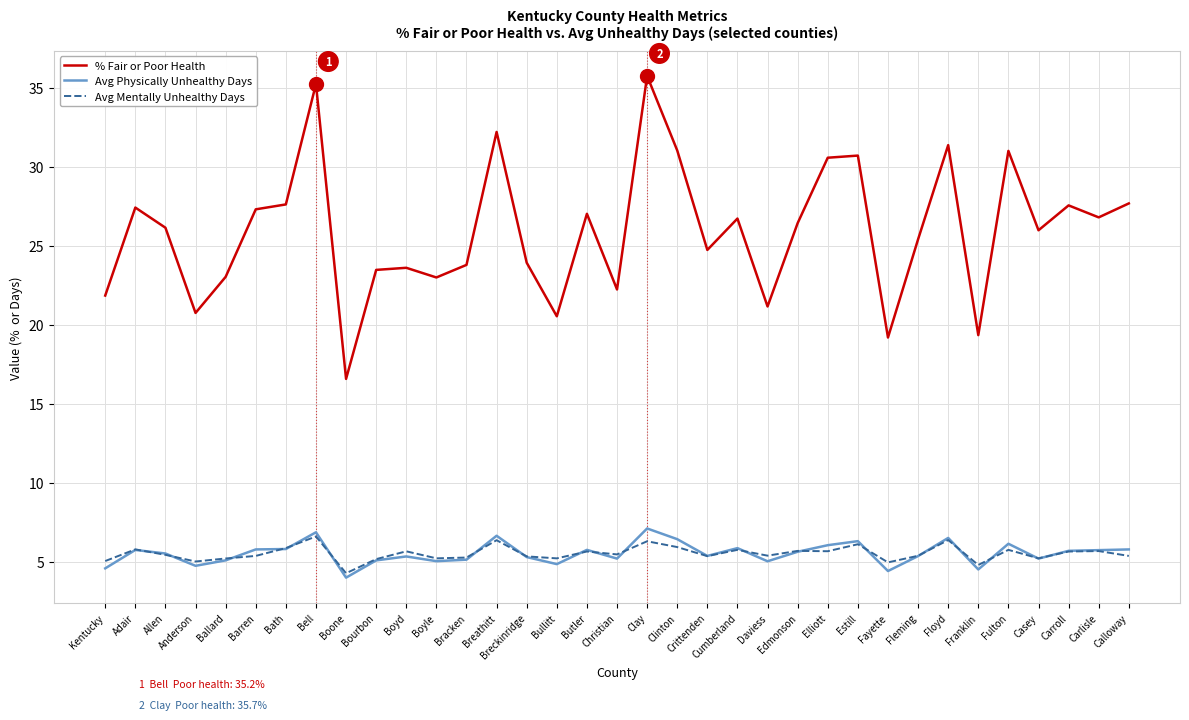

What value does the Avg Physically Unhealthy Days series have at Bath?

5.8